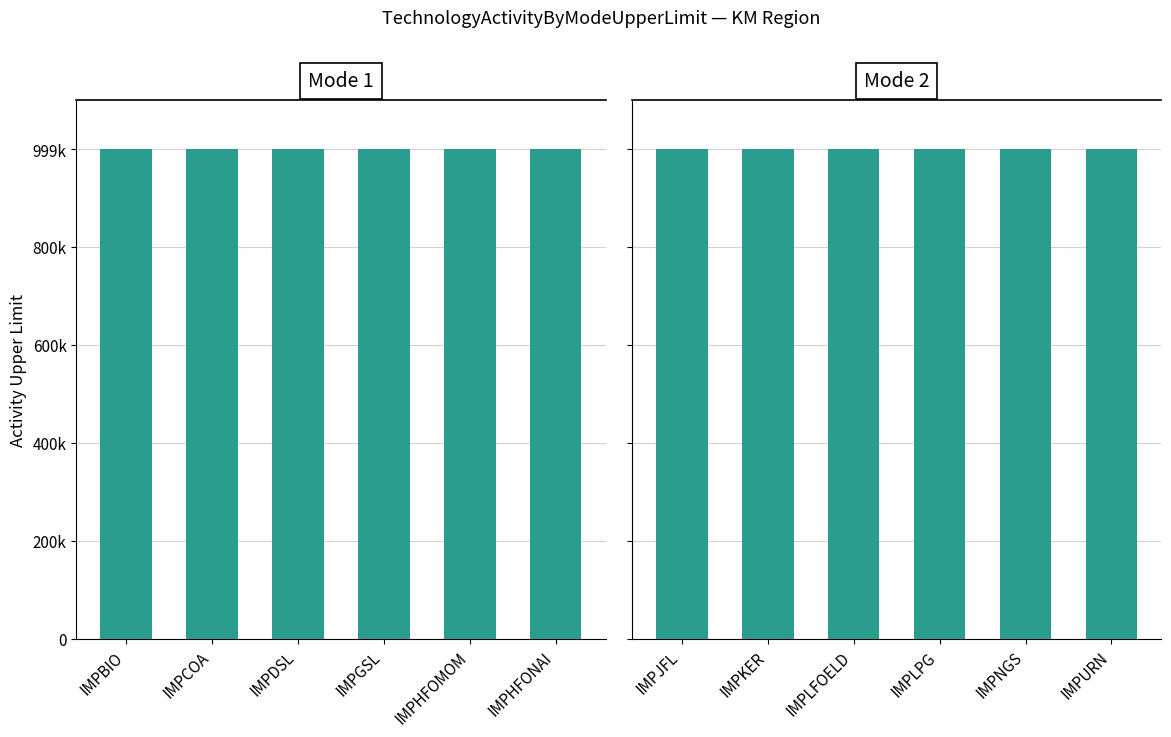

What position from the left is IMPHFOMOM?

5